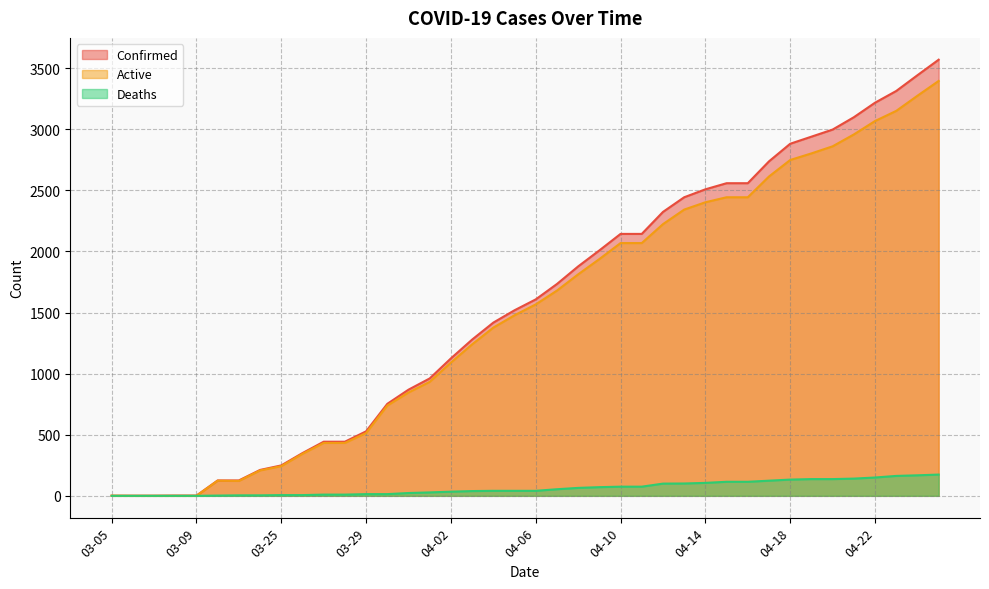

Is the value of Active at 03-22 greater than the value of Deaths at 03-25?

Yes